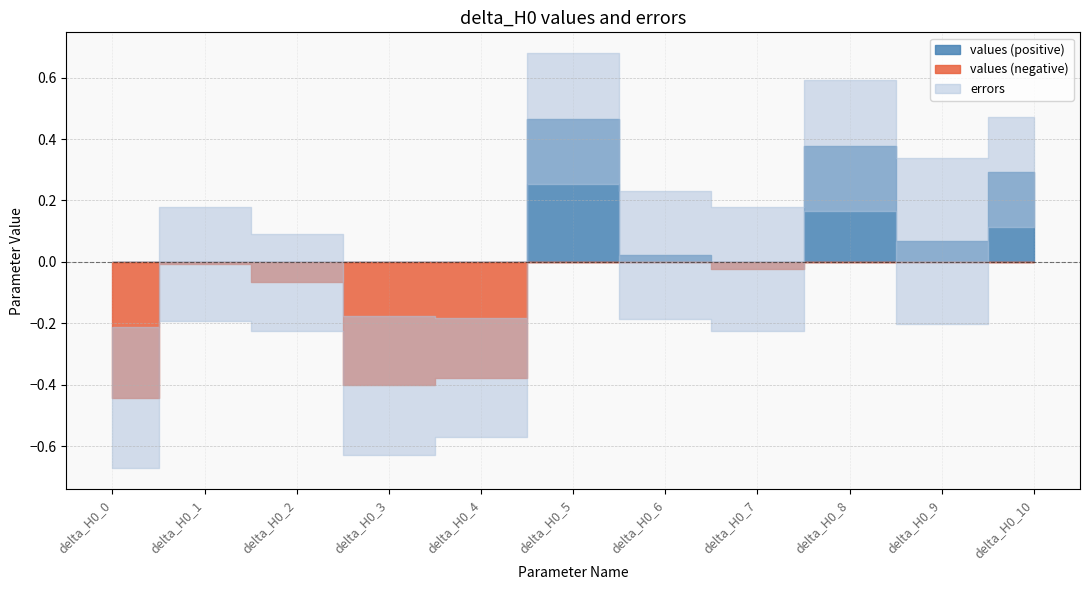

How many intersections are there between errors and values?

5